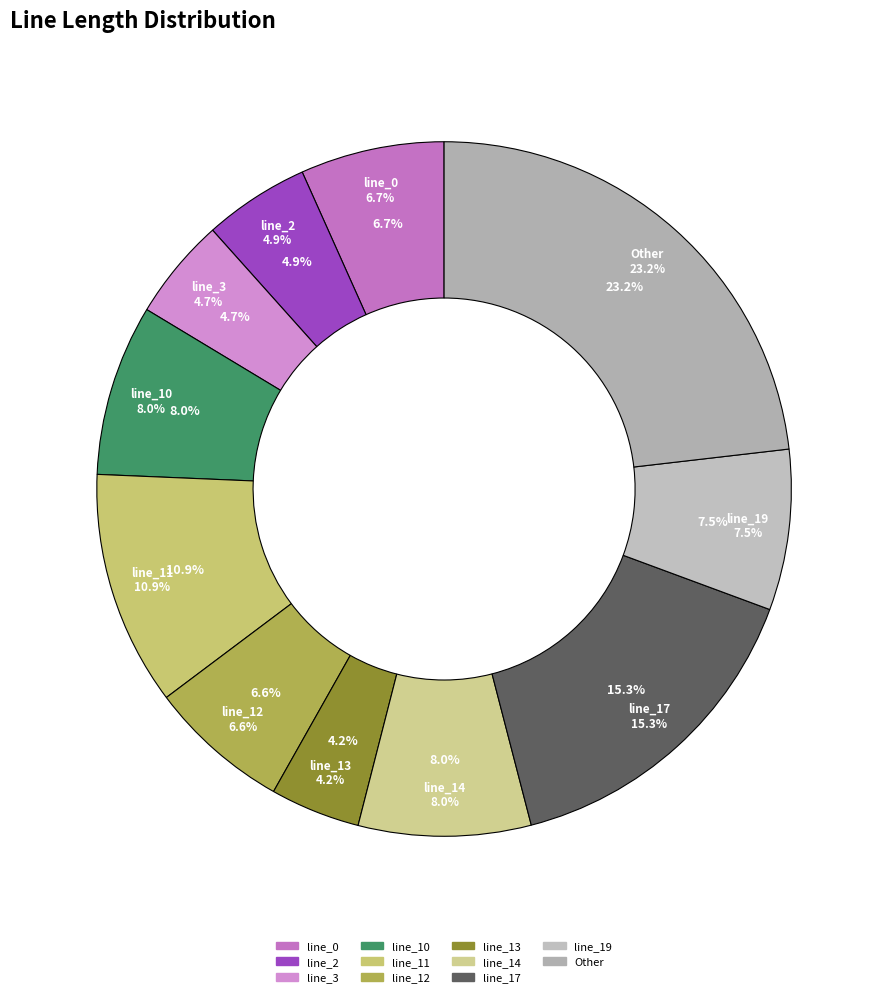

True or false: line_17 accounts for 15% of the total.

True